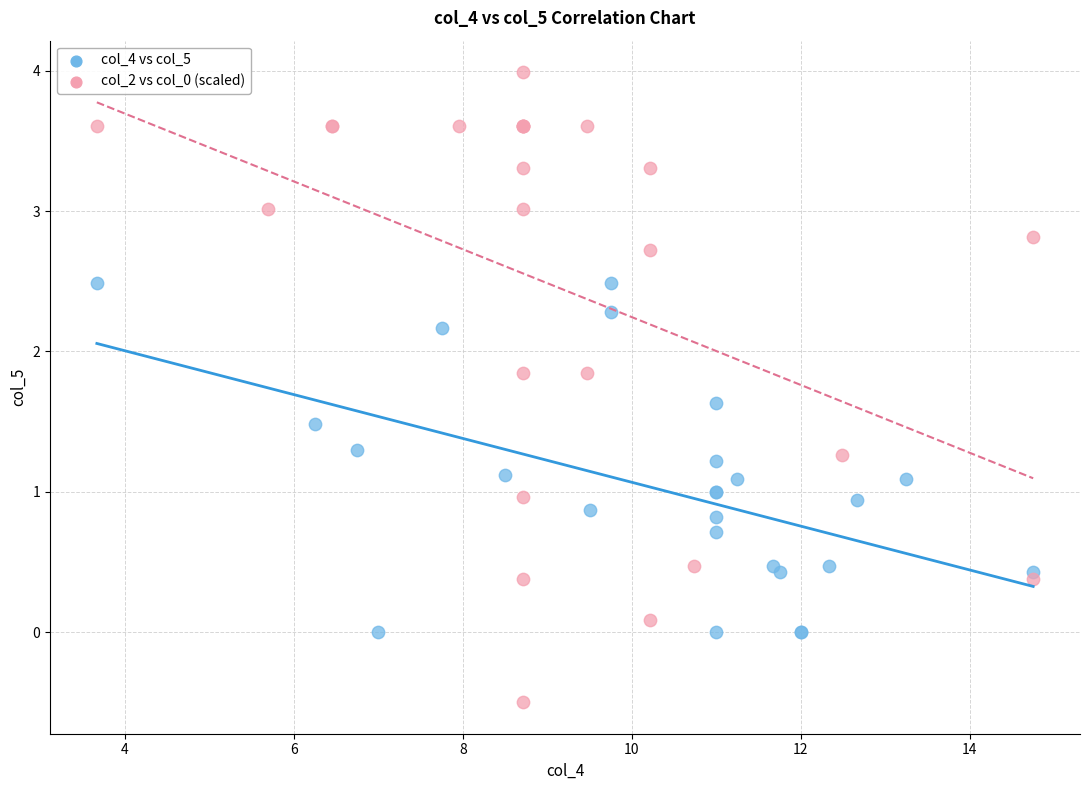

Which series contains the lowest Y value?

col_2 vs col_0 (scaled)